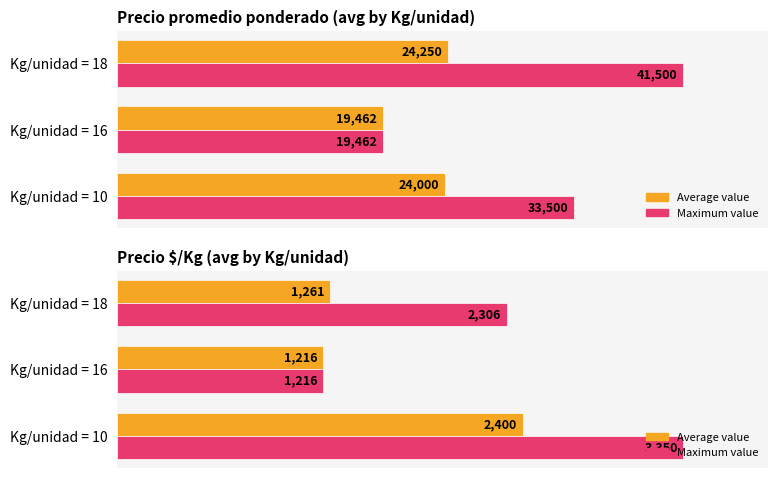

Are the bars grouped side by side (vs. stacked)?

Yes